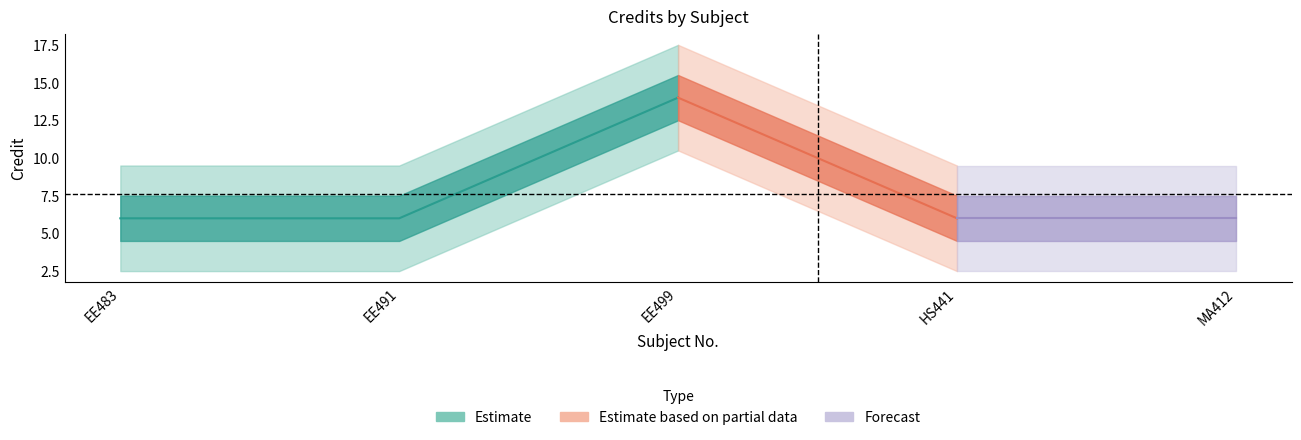

How many categories are shown in the chart?

5